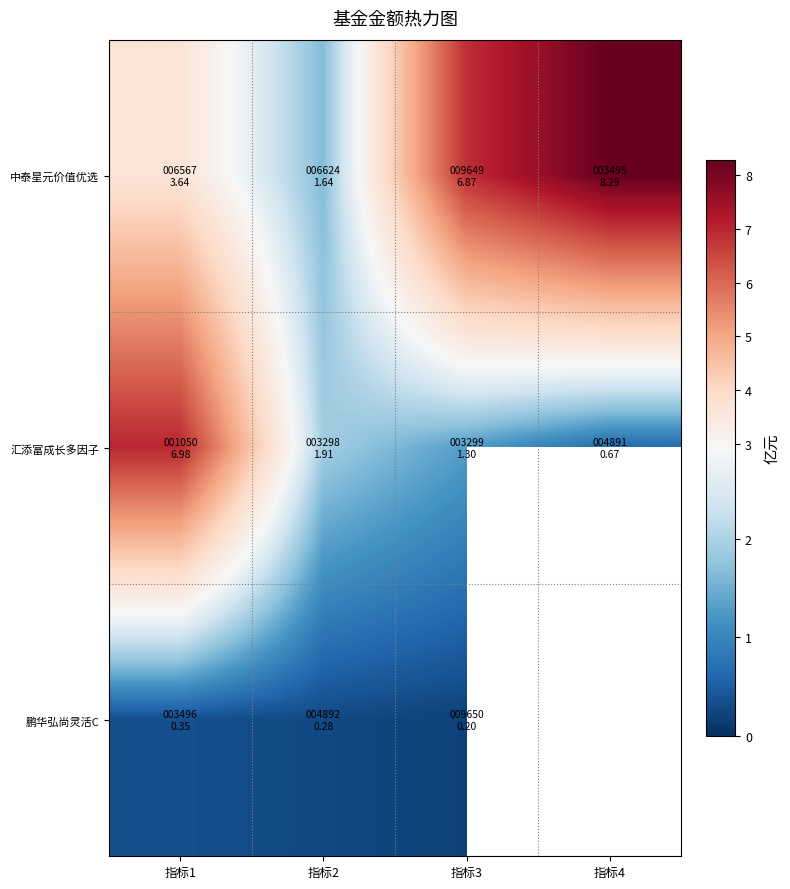

What is the sum of the 鹏华弘尚灵活C values at 指标2 and 指标1?

0.6